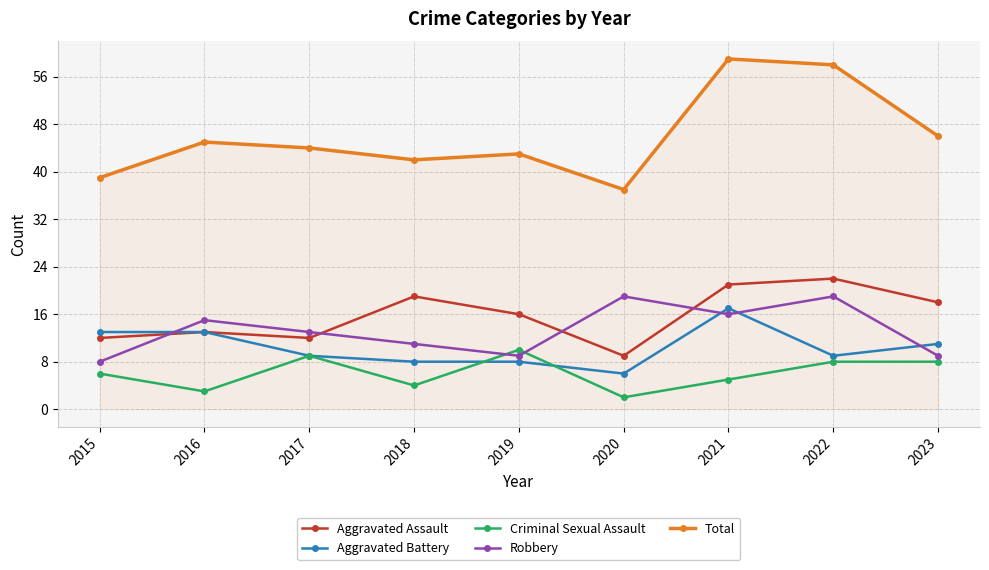

True or false: Criminal Sexual Assault has a value of 2 at 2020.

True